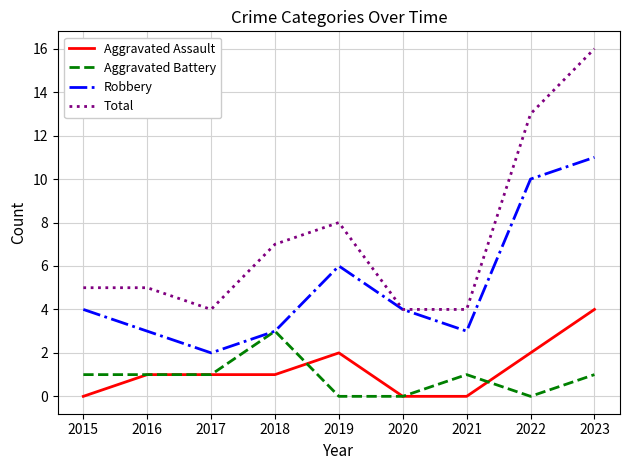

True or false: Aggravated Assault and Total intersect in this chart.

False